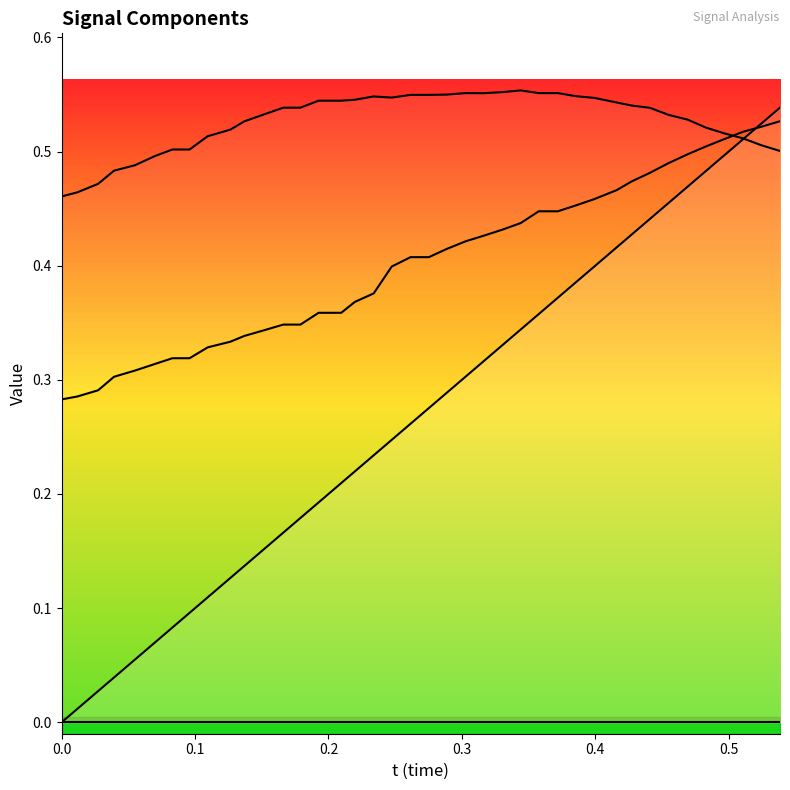

True or false: z has more than 1 points higher than both neighbors.

False